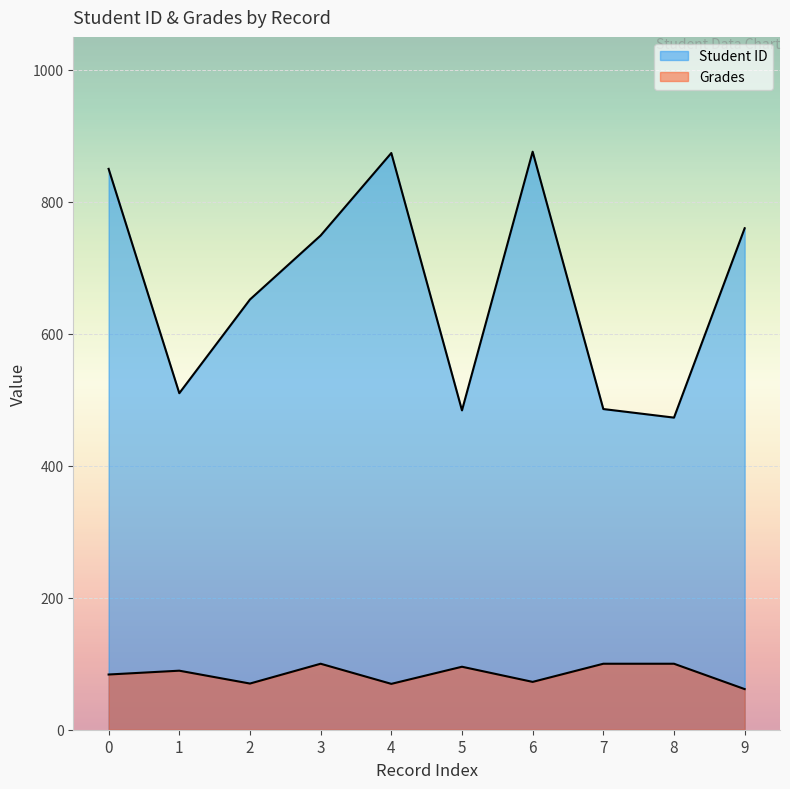

Which category has the highest value in the Student ID series?

6